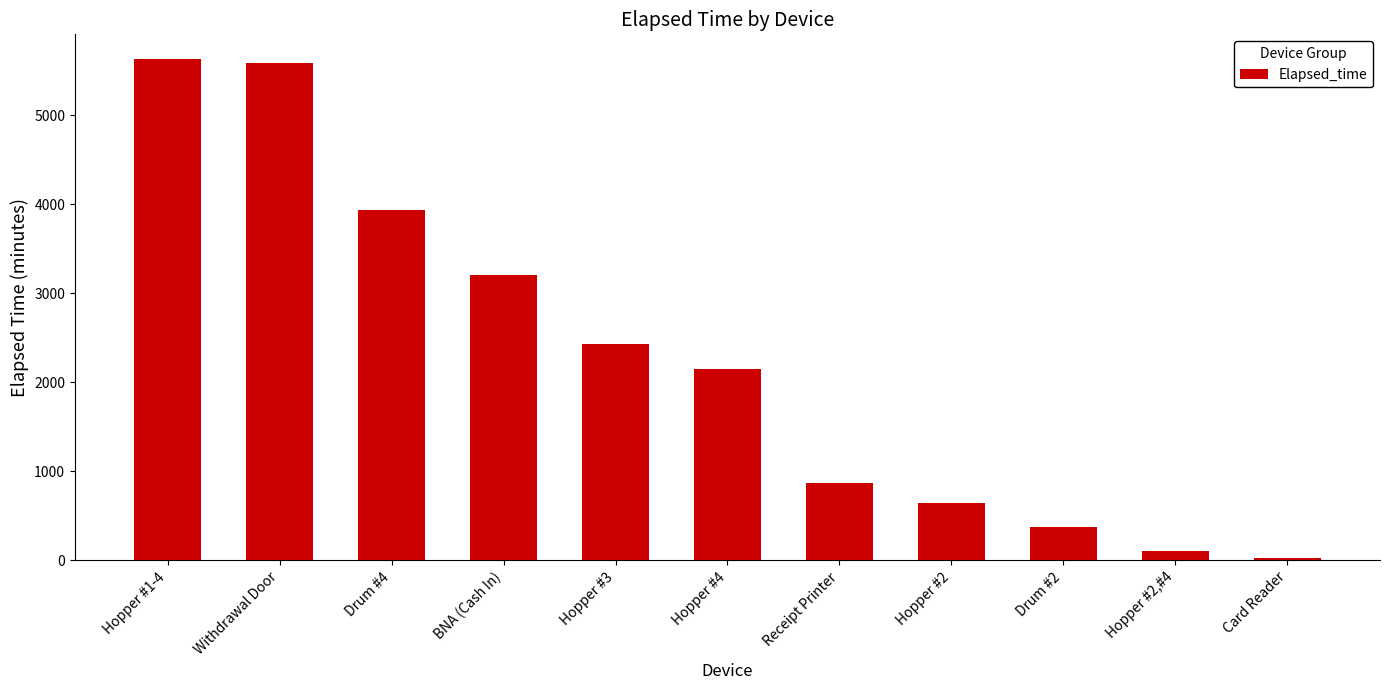

What is the maximum value shown in the chart?

5625